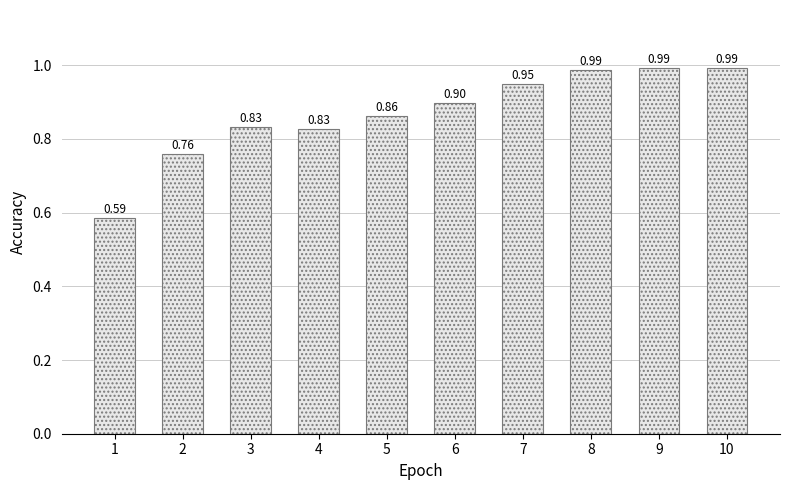

What is the difference between the maximum and minimum values?

0.4